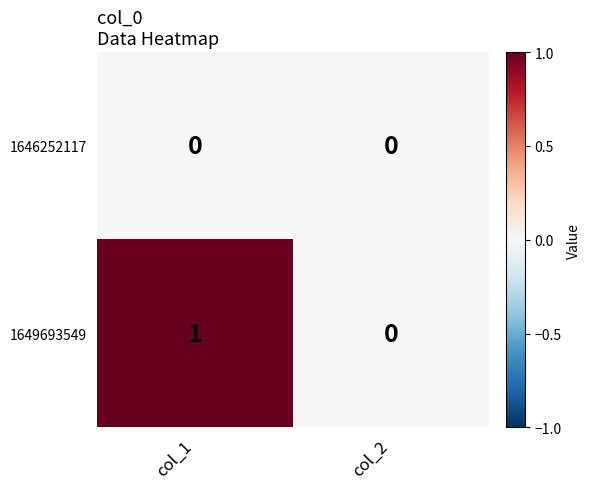

Which series has the widest spread of values?

1649693549